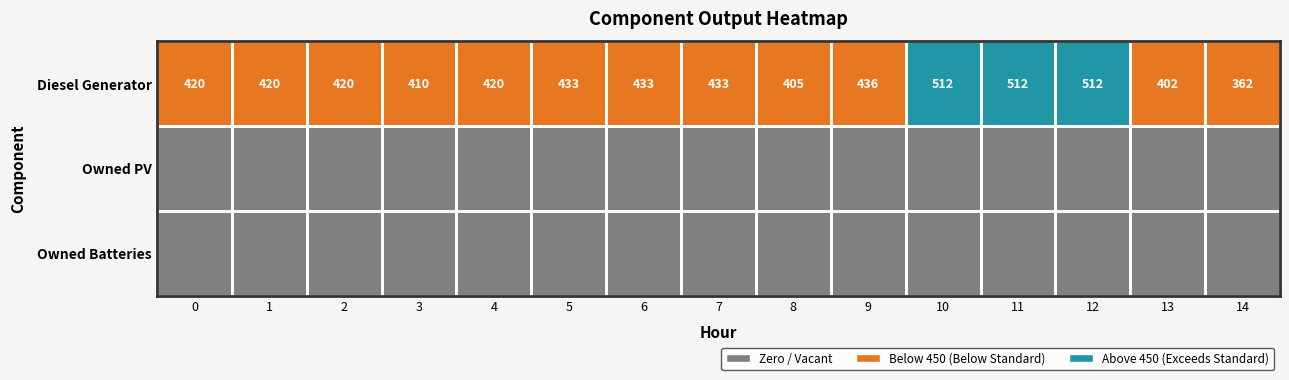

What is the sum of the Diesel Generator values at 14 and 9?

798